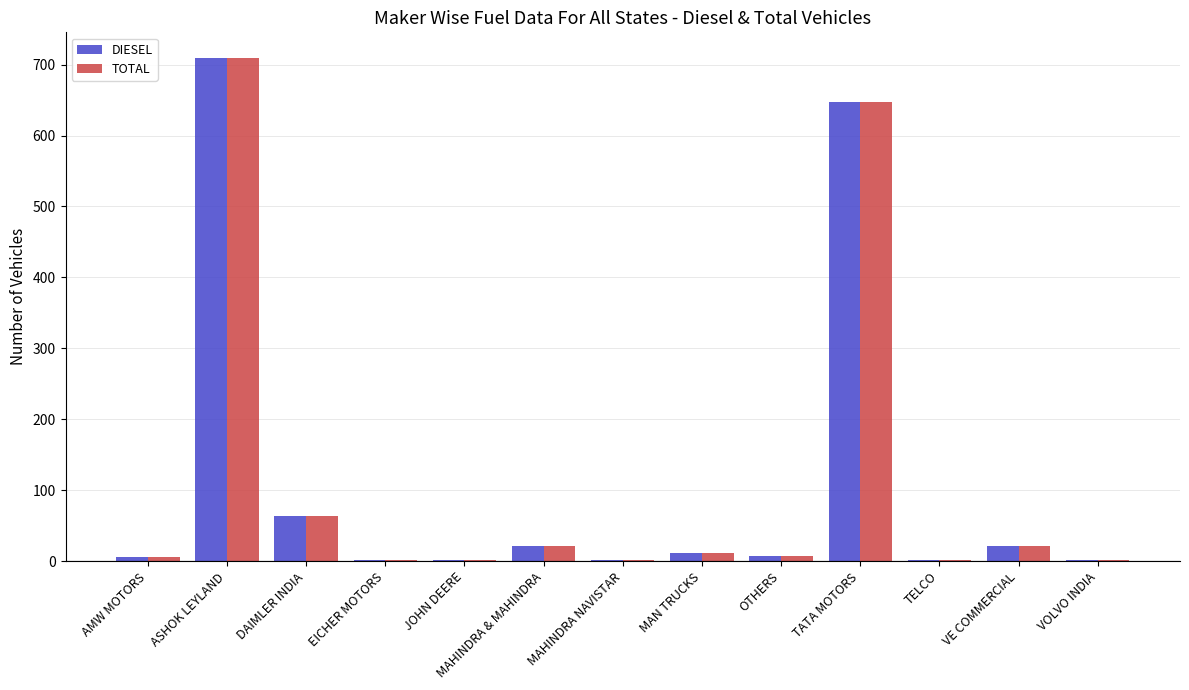

What is the maximum value for DIESEL?

710